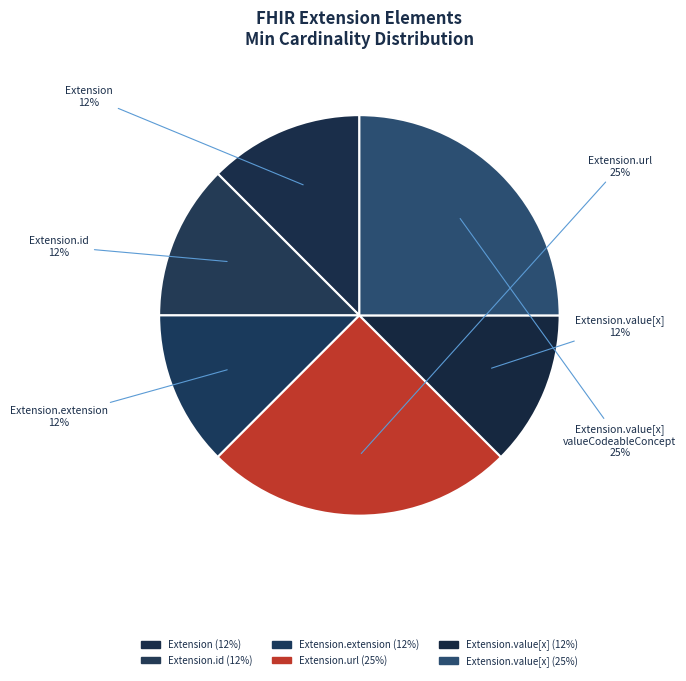

Is there a majority slice in this chart?

No